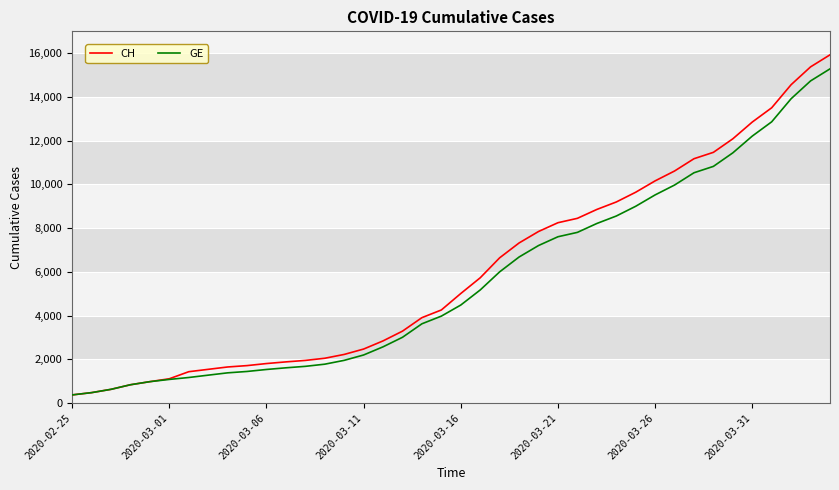

What is the greatest value displayed?

15926